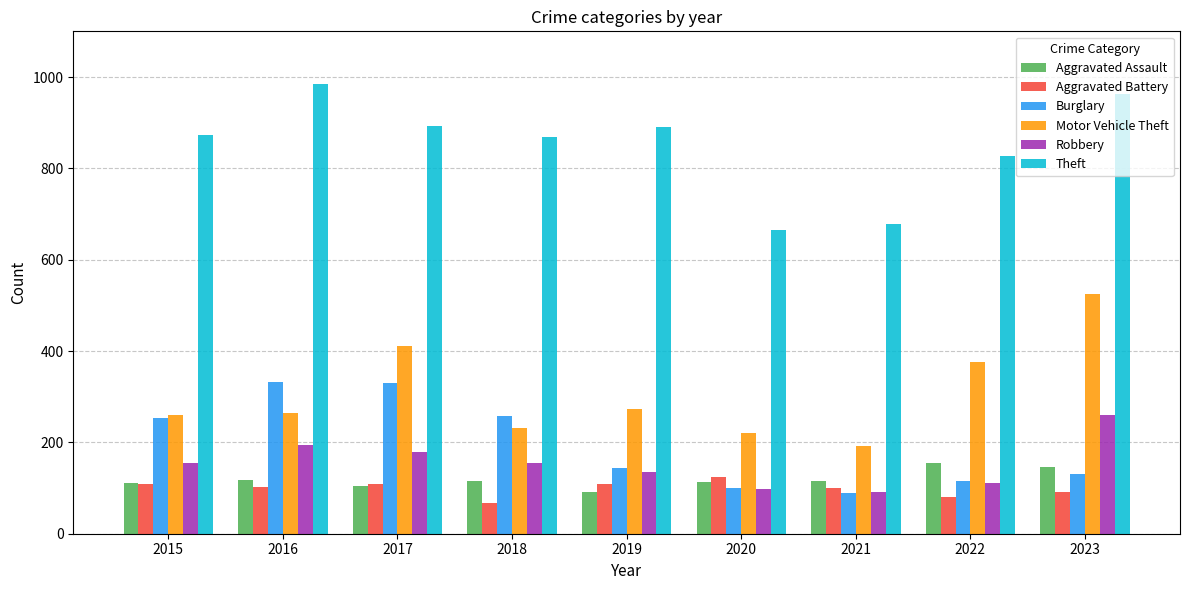

Which series changed the most between 2015 and 2021?

Theft